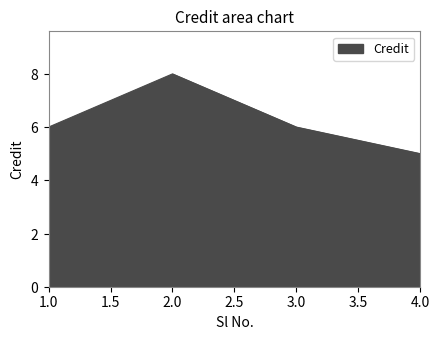

Is this an area chart (filled region under the line)?

Yes